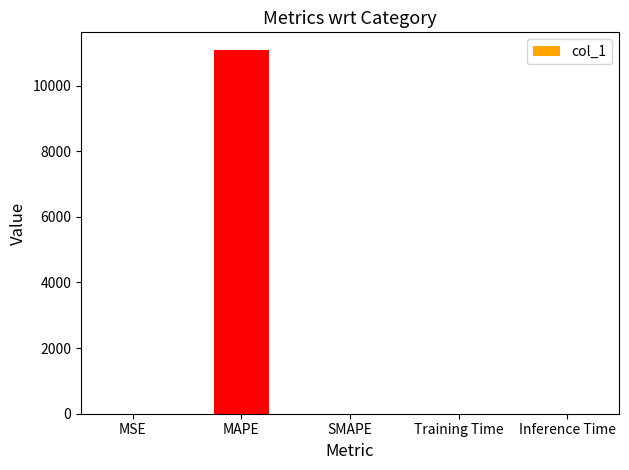

What is the sum of all values?

11070.1